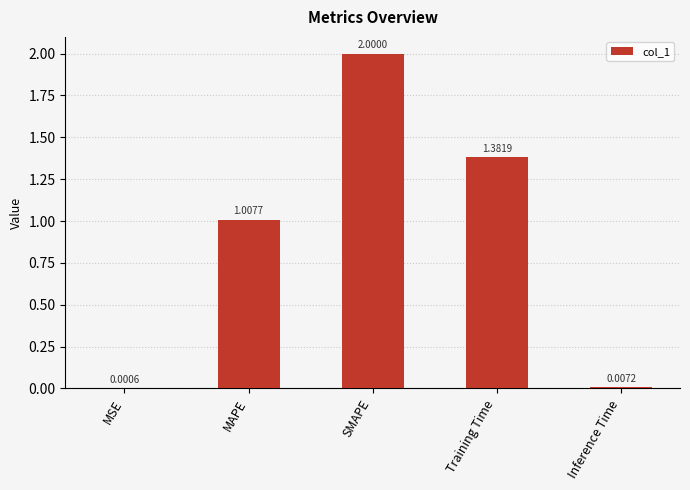

Which label corresponds to the largest value in the chart?

SMAPE